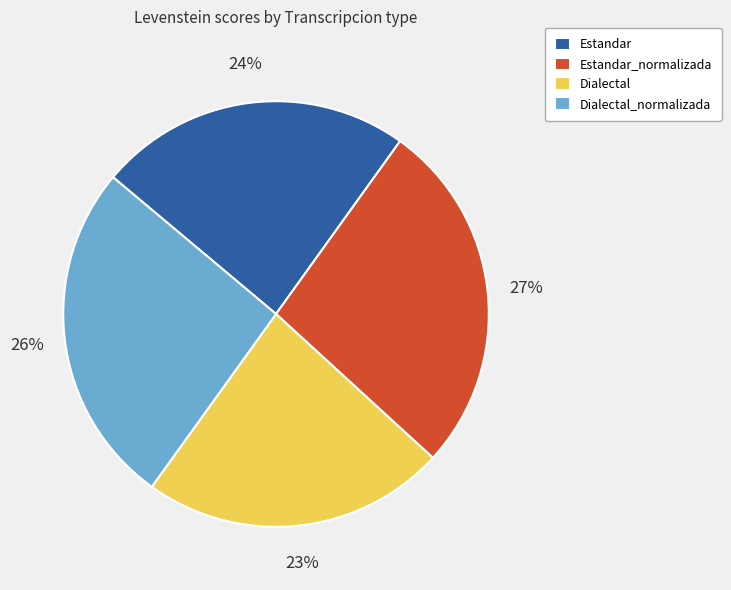

The Dialectal slice represents 12% of the pie. True or false?

False